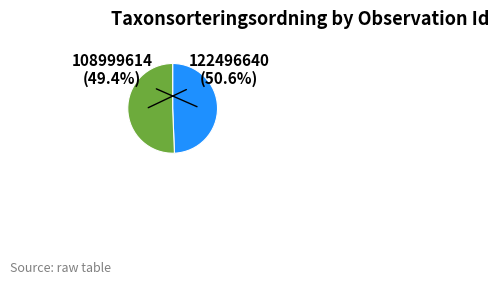

Which slice is the smallest?

108999614